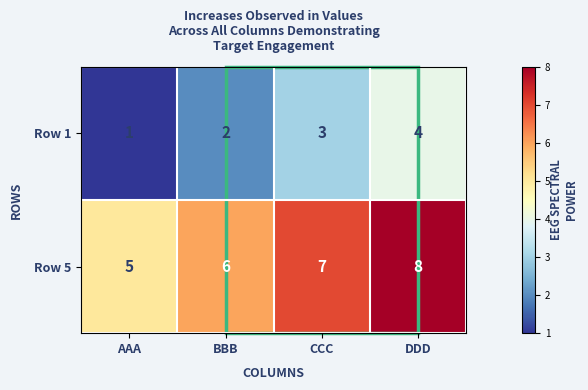

True or false: Row 1 has a value of 4 at DDD.

True